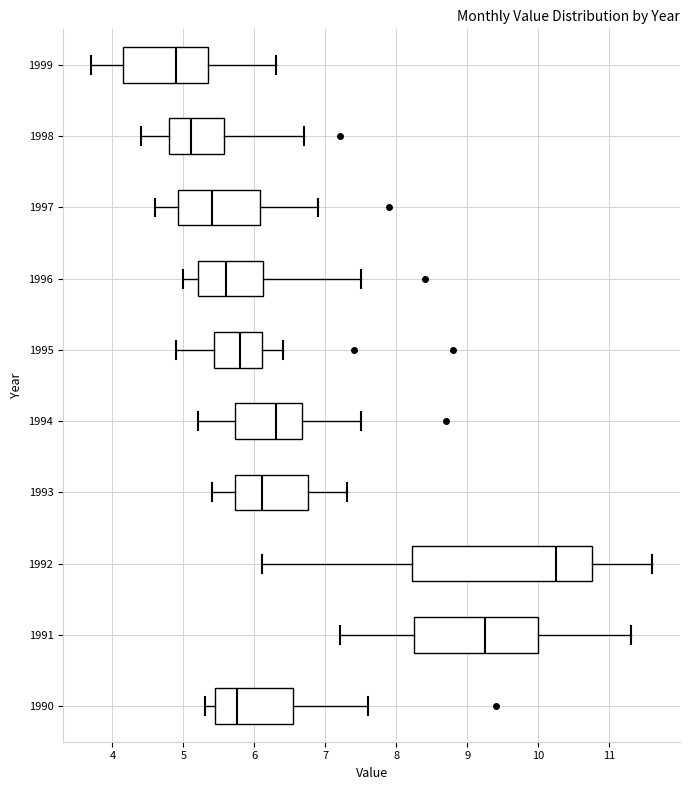

Reading bottom to top, read every box against the x-axis: the position of its median line, the range the box covers, and the ends of its whiskers. The values are not printed on the chart, so give them approximately, as read against the axis.

1990: median 5.8, box 5.5 to 6.6, whiskers 5.3 to 7.6
1991: median 9.3, box 8.3 to 10.0, whiskers 7.2 to 11.3
1992: median 10.3, box 8.2 to 10.8, whiskers 6.1 to 11.6
1993: median 6.1, box 5.7 to 6.8, whiskers 5.4 to 7.3
1994: median 6.3, box 5.7 to 6.7, whiskers 5.2 to 7.5
1995: median 5.8, box 5.4 to 6.1, whiskers 4.9 to 6.4
1996: median 5.6, box 5.2 to 6.1, whiskers 5.0 to 7.5
1997: median 5.4, box 4.9 to 6.1, whiskers 4.6 to 6.9
1998: median 5.1, box 4.8 to 5.6, whiskers 4.4 to 6.7
1999: median 4.9, box 4.2 to 5.4, whiskers 3.7 to 6.3